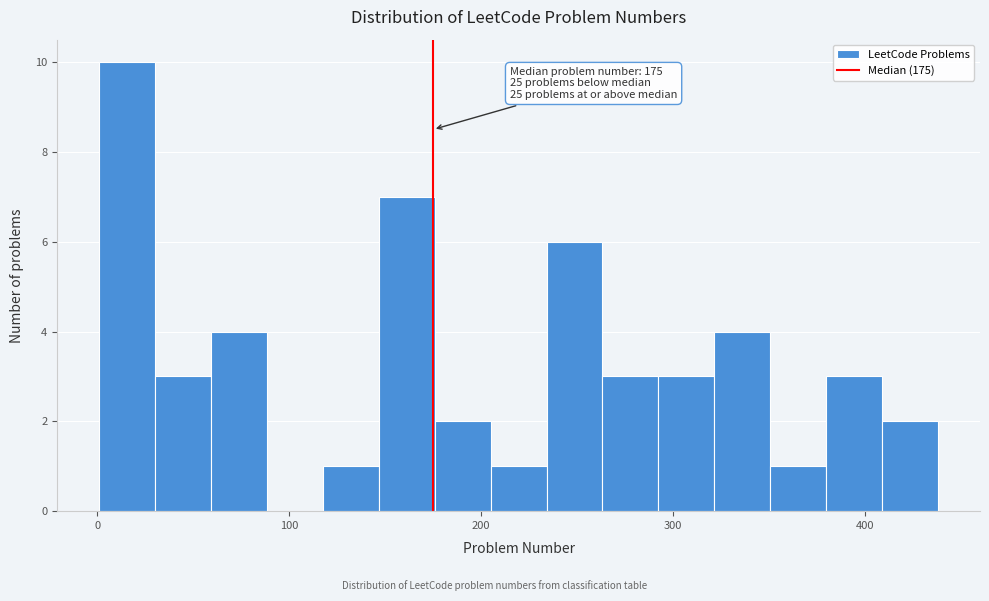

Around what value on the x-axis is the tallest bar? Give the approximate position of its centre, as read against the axis.

20